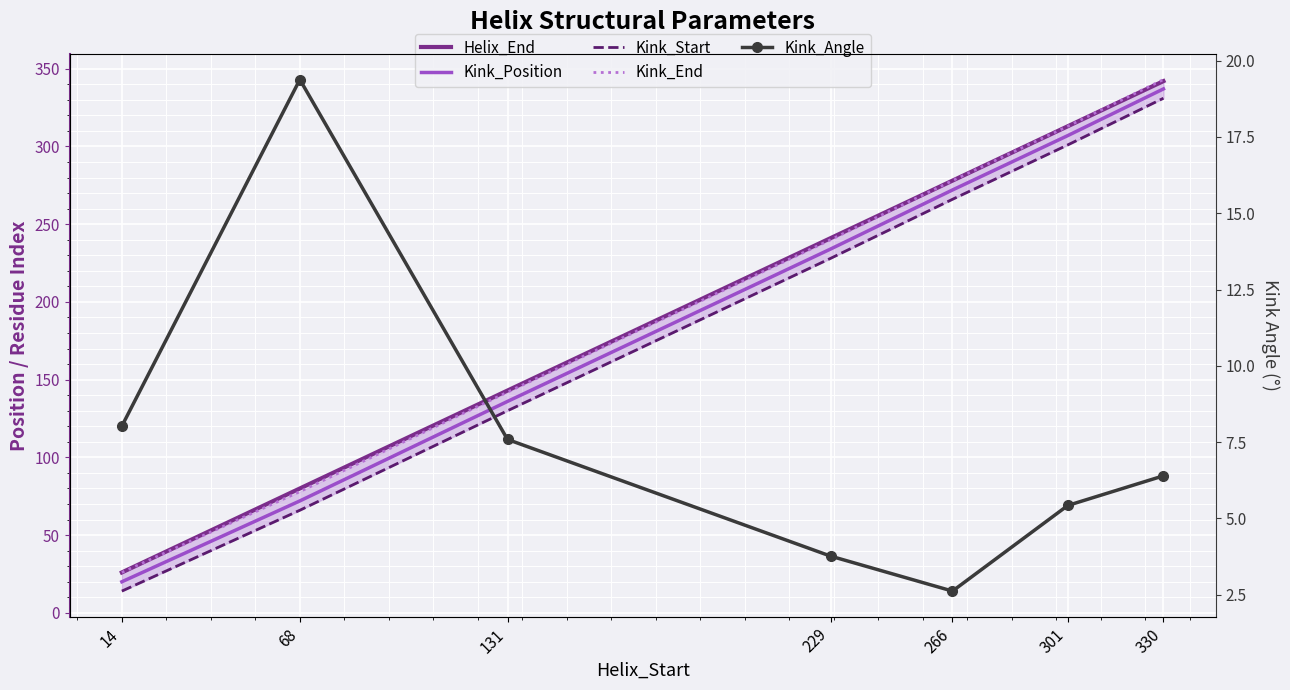

The value of Kink_Start at 301 is 301.0. True or false?

True